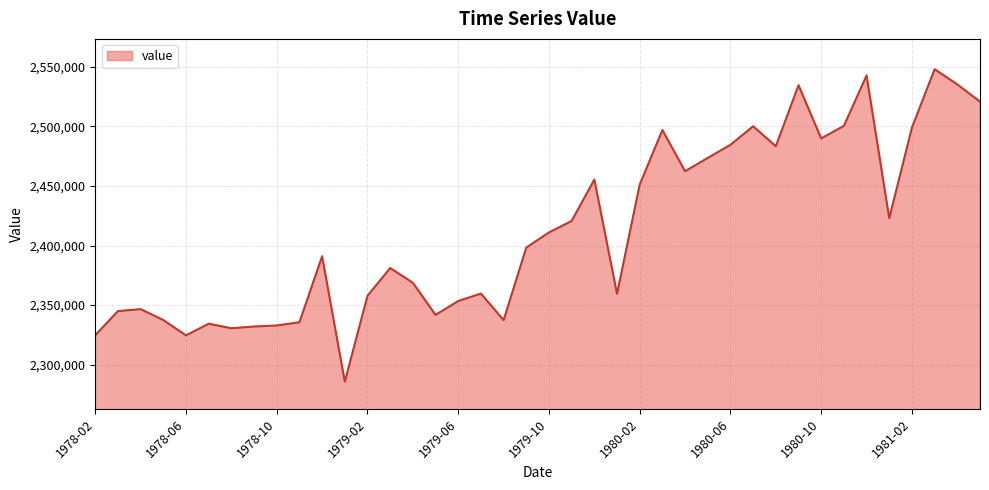

What is the difference between the second highest and minimum values?

257162